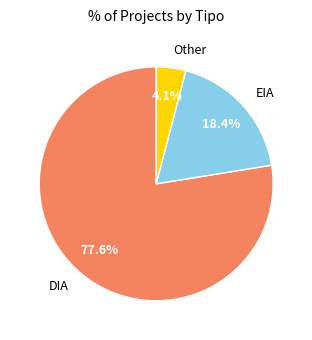

Rank the categories by value from highest to lowest.

DIA, EIA, Other